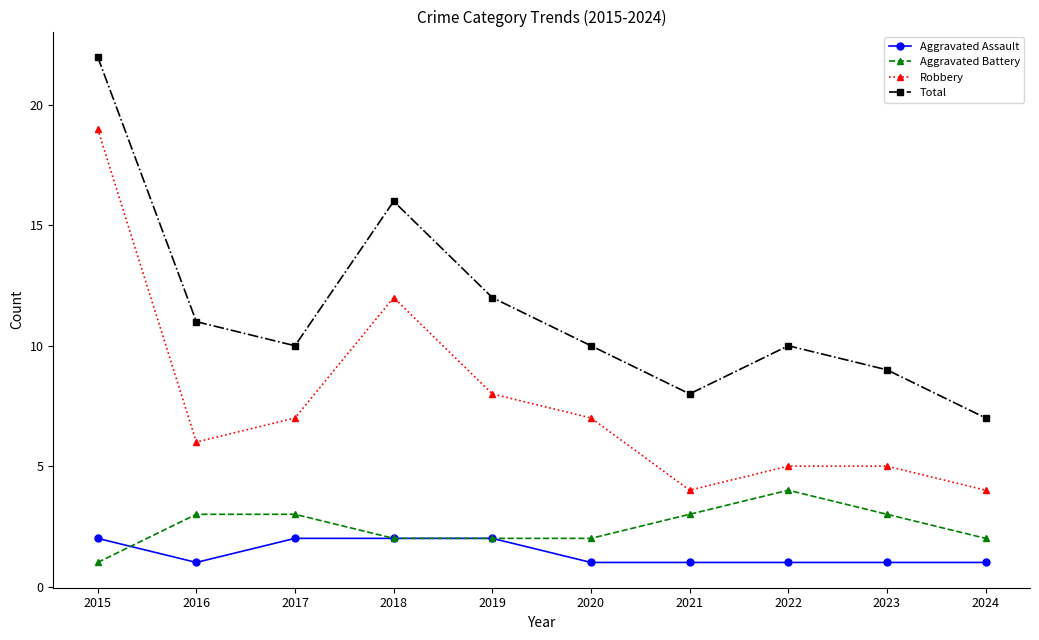

Which series has the largest total across all categories?

Total